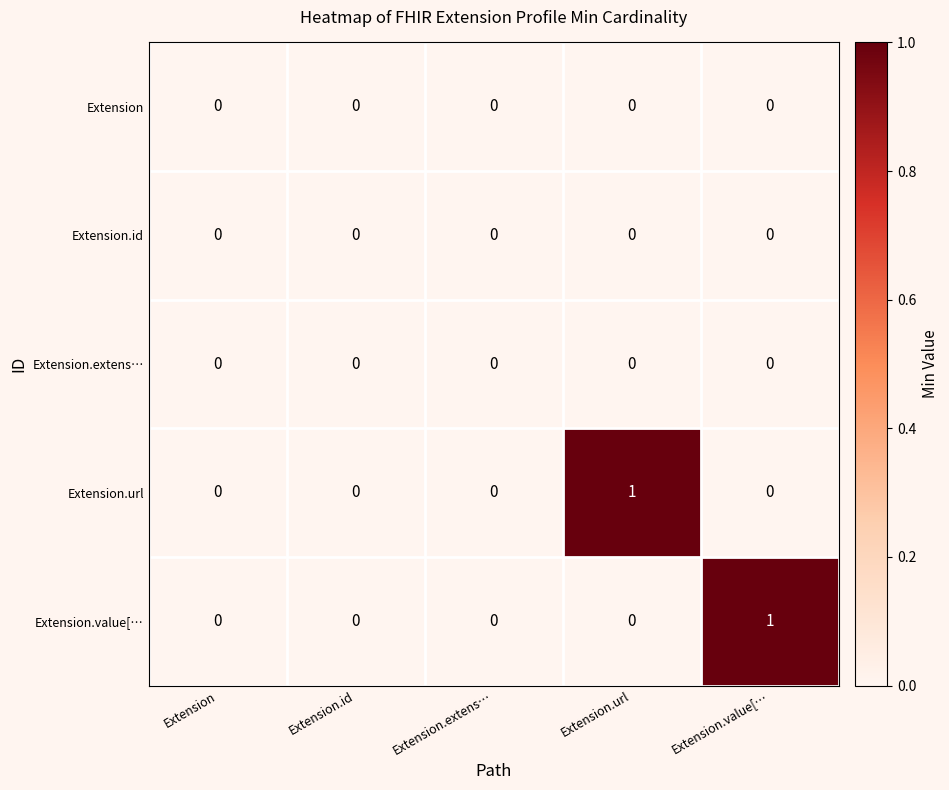

Between Extension.id and Extension.value[…, which series saw the biggest shift?

Extension.value[…